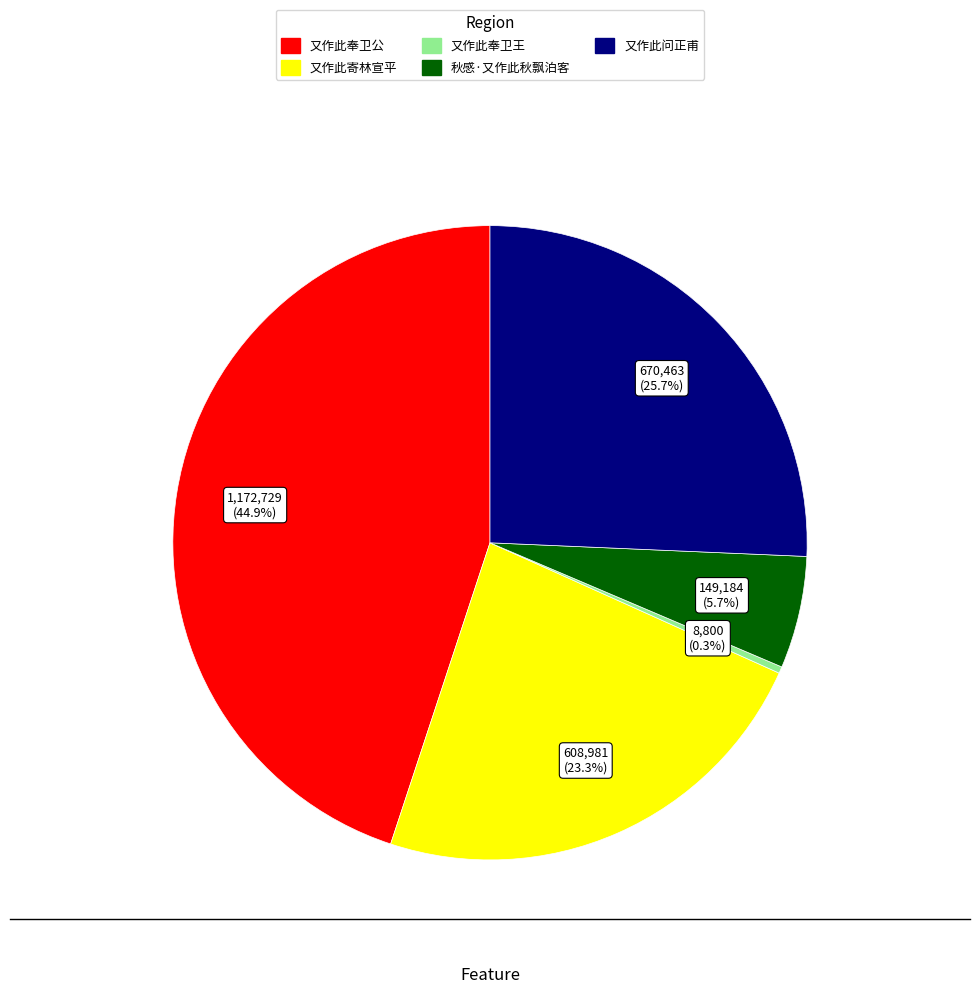

How many slices are in this pie chart?

5